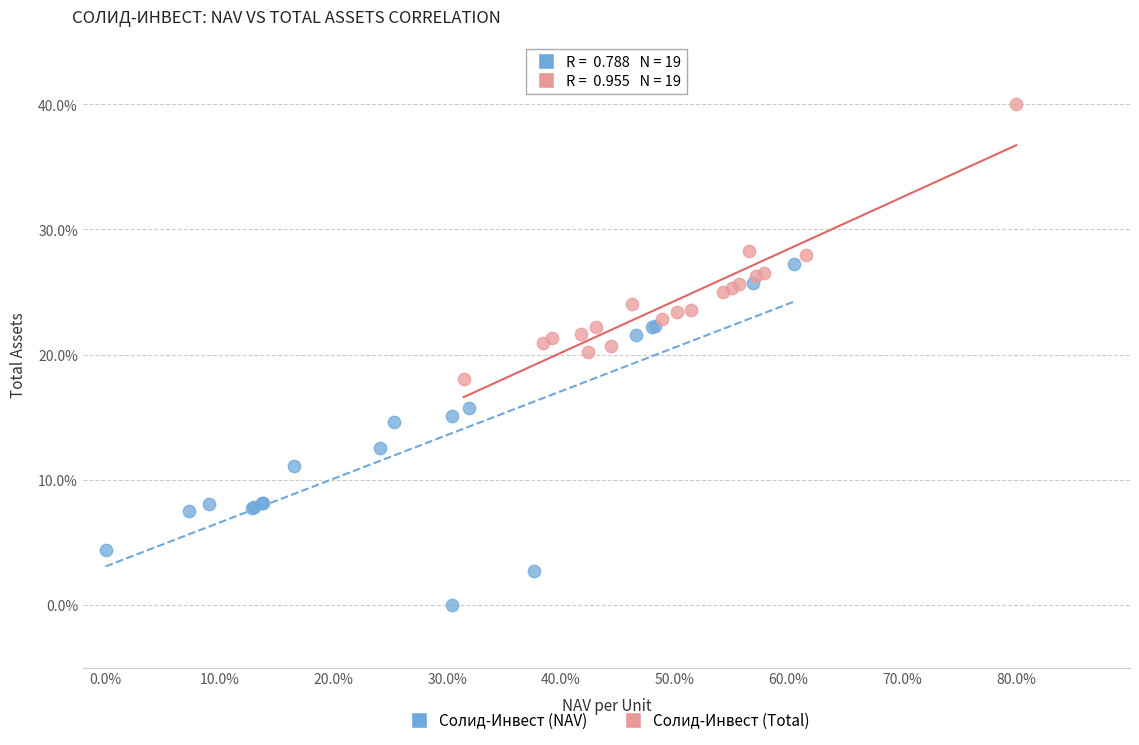

Which series reaches the minimum Y coordinate?

Солид-Инвест (NAV)